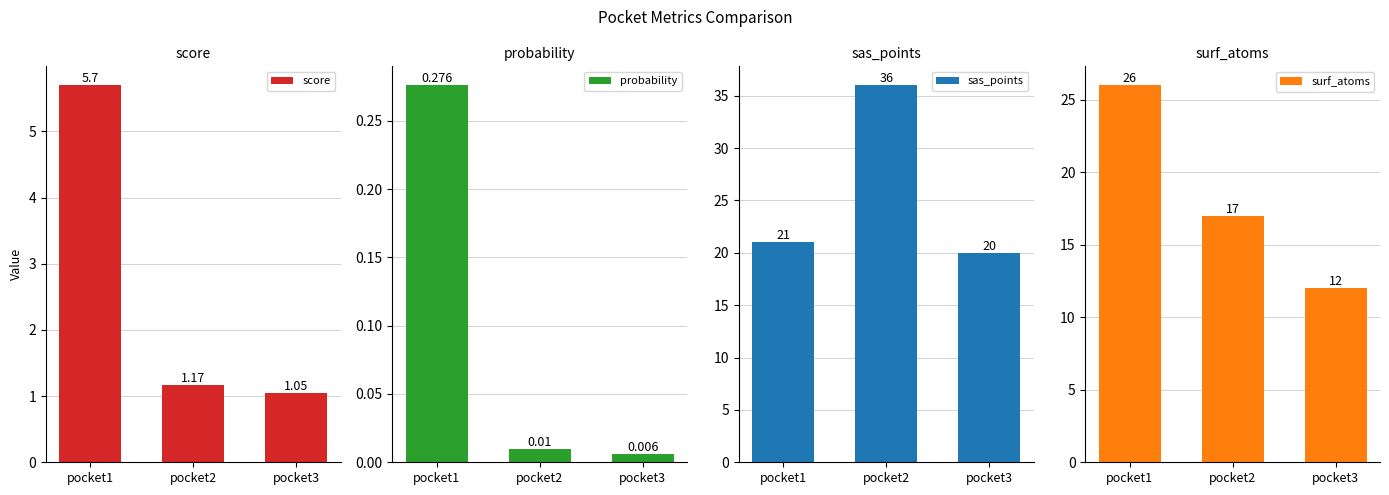

What are all the series names shown in the legend?

score, probability, sas_points, surf_atoms